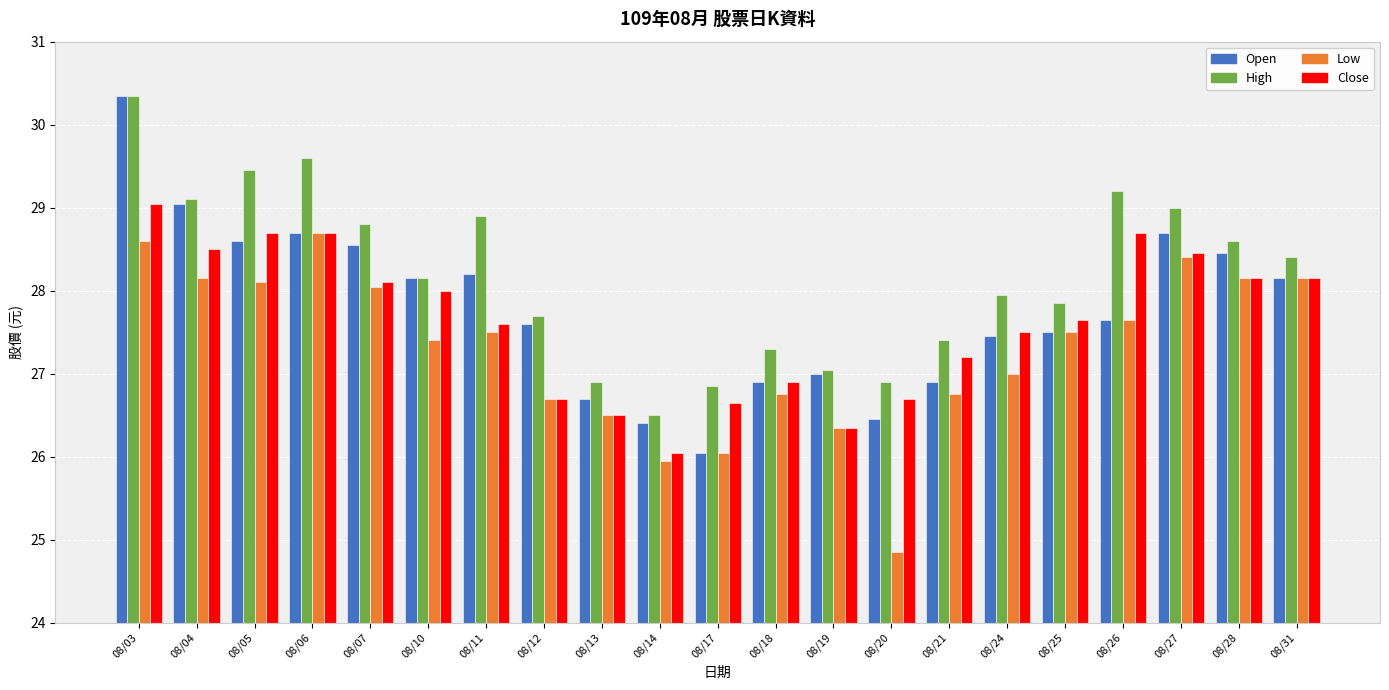

How many bars are there in total?

84